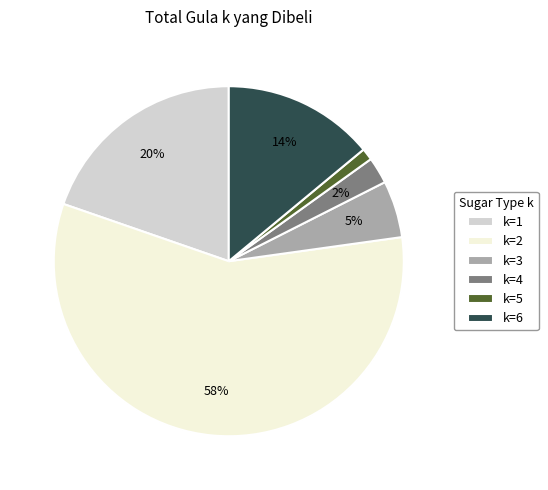

Is k=3 the majority of the pie?

No